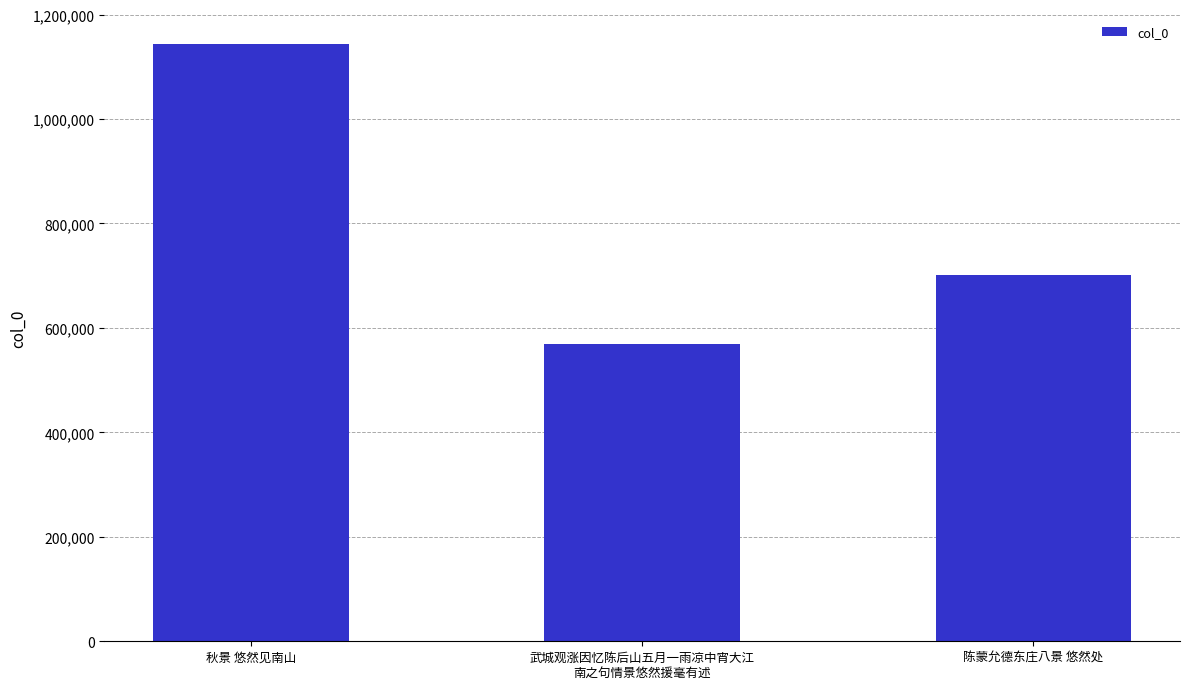

What is the label of the 1st bar from the right?

陈蒙允德东庄八景 悠然处